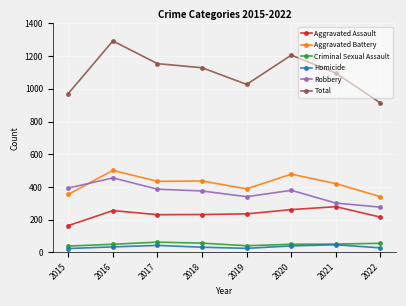

What is the maximum value for Criminal Sexual Assault?

62